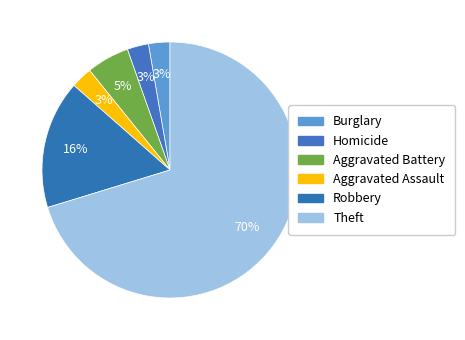

Between Robbery and Theft, which is larger?

Theft